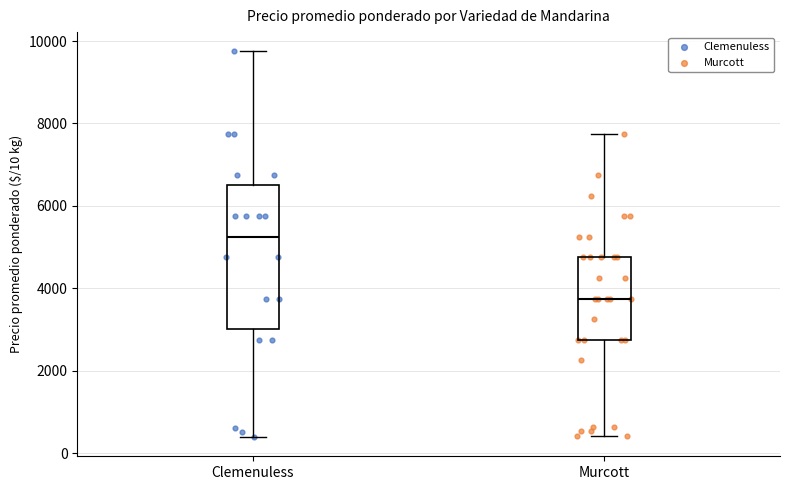

Reading left to right, read every box against the y-axis: the position of its median line, the range the box covers, and the ends of its whiskers. The values are not printed on the chart, so give them approximately, as read against the axis.

Clemenuless: median 5200, box 3000 to 6600, whiskers 400 to 9800
Murcott: median 3800, box 2800 to 4800, whiskers 400 to 7800